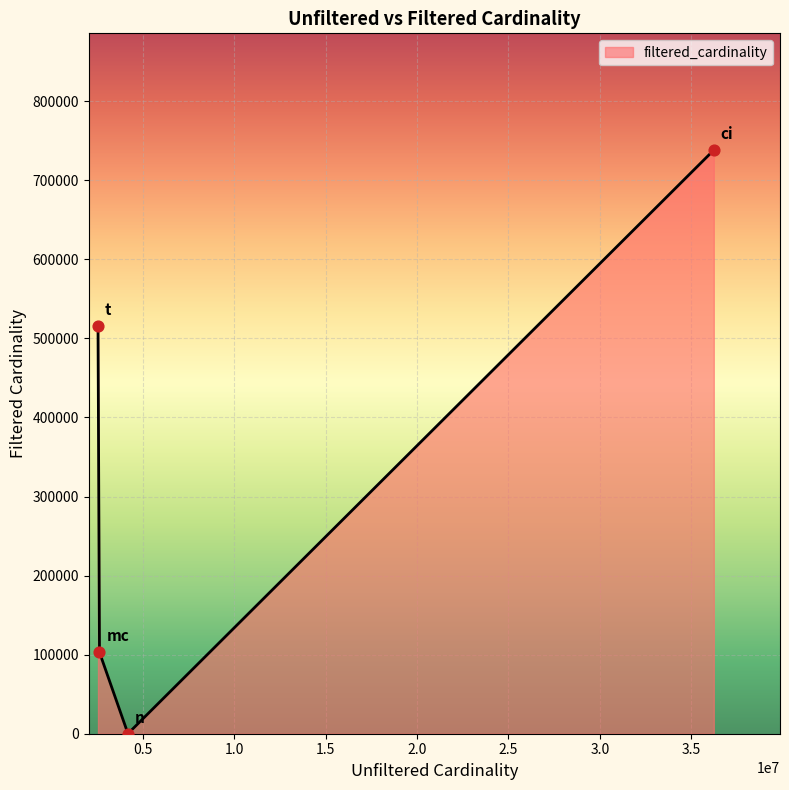

What is the average value?

339205